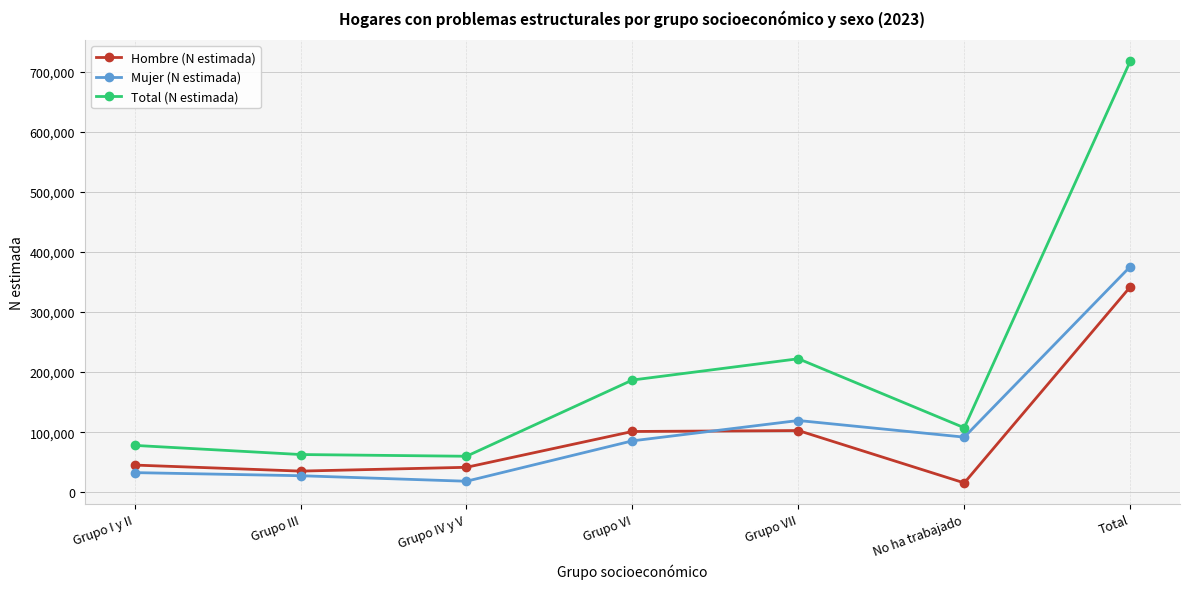

What is the approximate value of Hombre (N estimada) at Grupo I y II, to the nearest 10?

45310